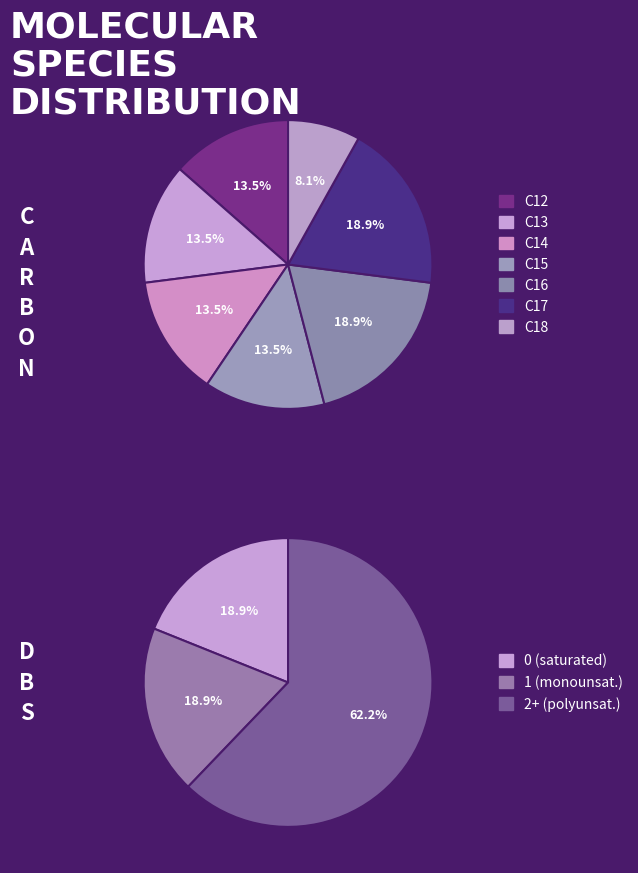

Which has a higher value, 6 or 5?

6